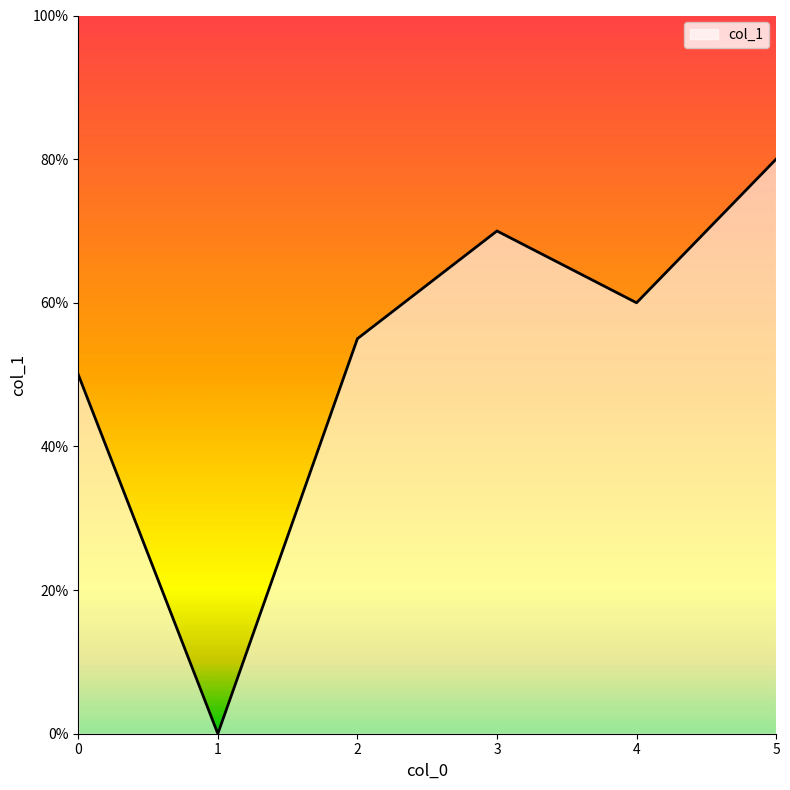

What is the greatest value displayed?

80